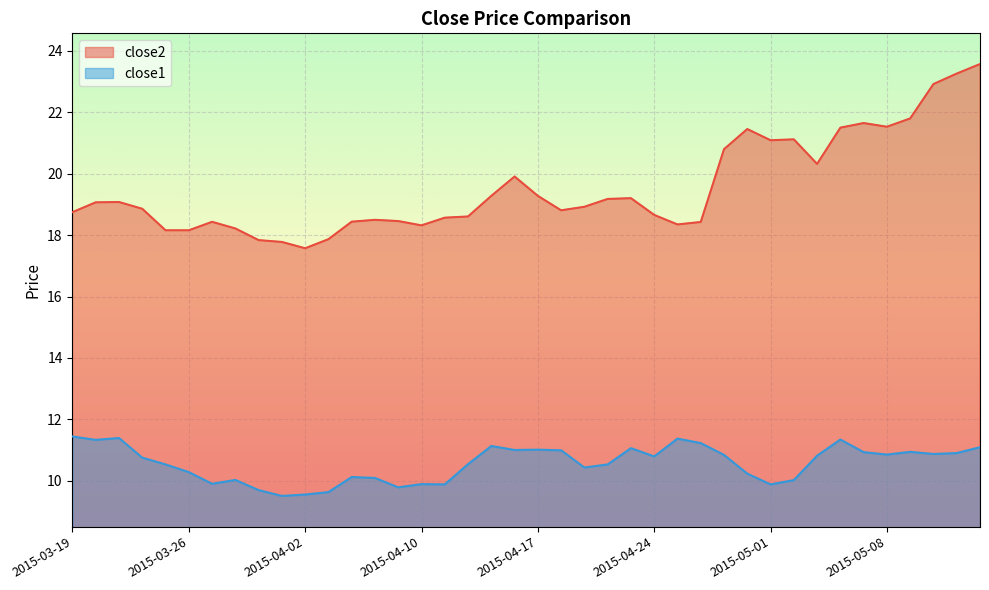

At which label does close2 first exceed 18?

2015-03-19